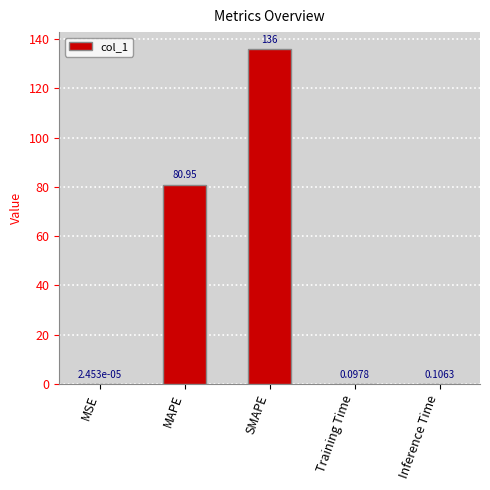

What is the change in value from SMAPE to Inference Time?

-135.9